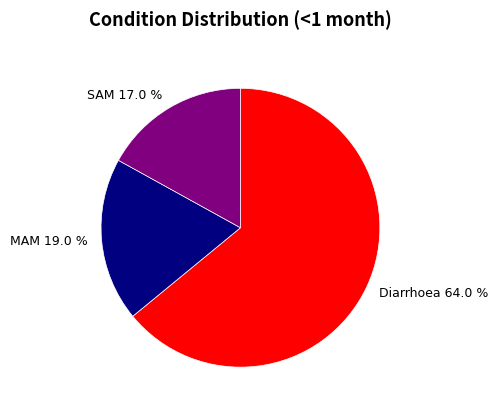

What percentage is the MAM slice, to the nearest percent?

19%